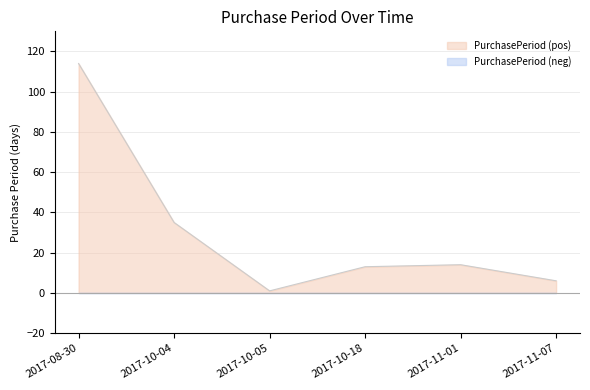

At which category does the data reach its first local valley?

2017-10-05